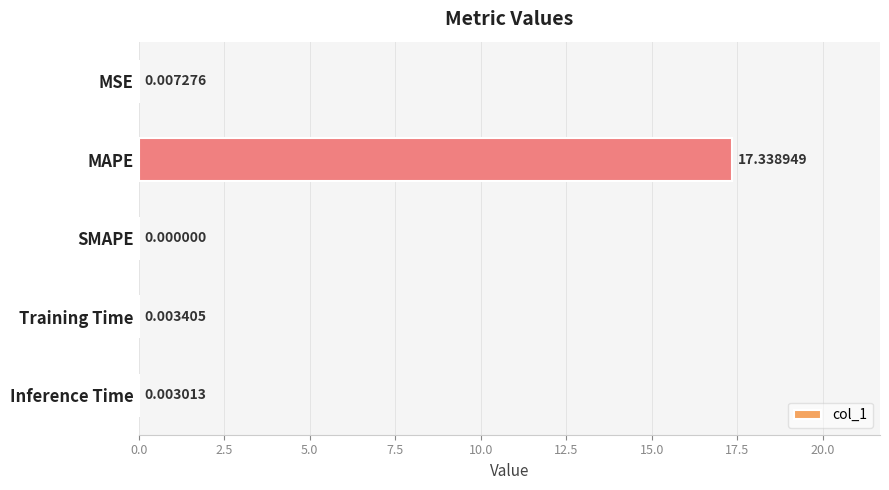

What is the sum of all values?

17.4